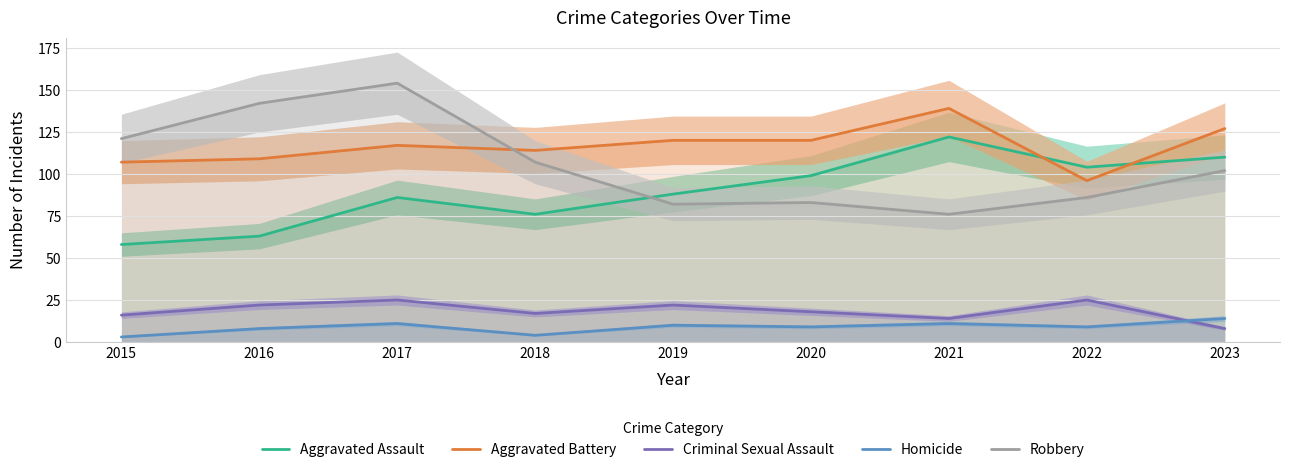

What is the value of the Criminal Sexual Assault point at the 5th from the left?

22